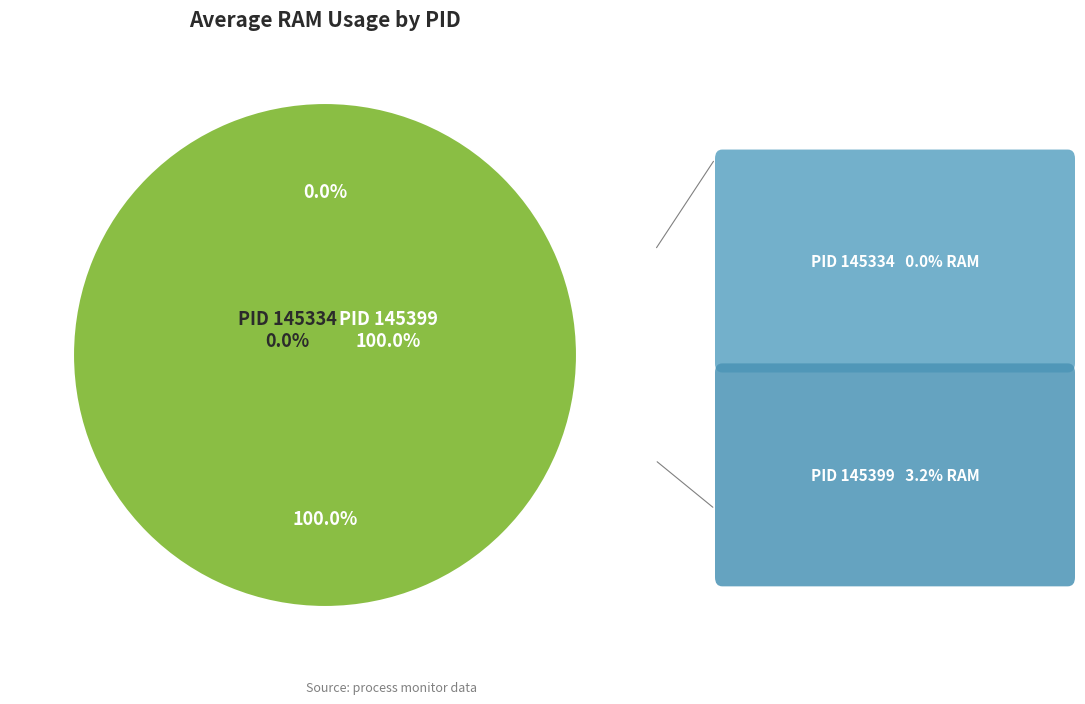

What percentage is the 145399 slice, to the nearest percent?

100%